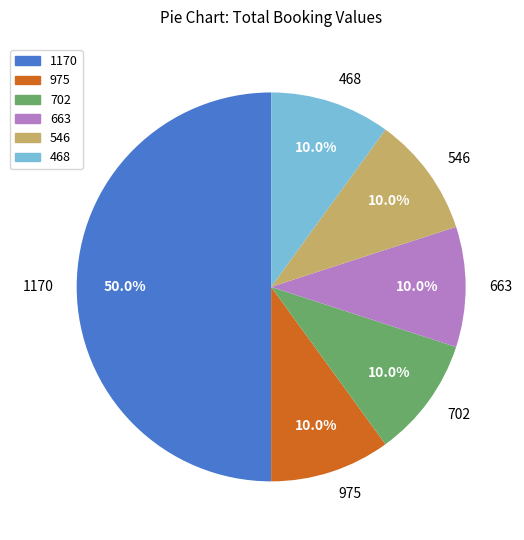

What is the ratio of the value at 702 to the value at 975?

1.0